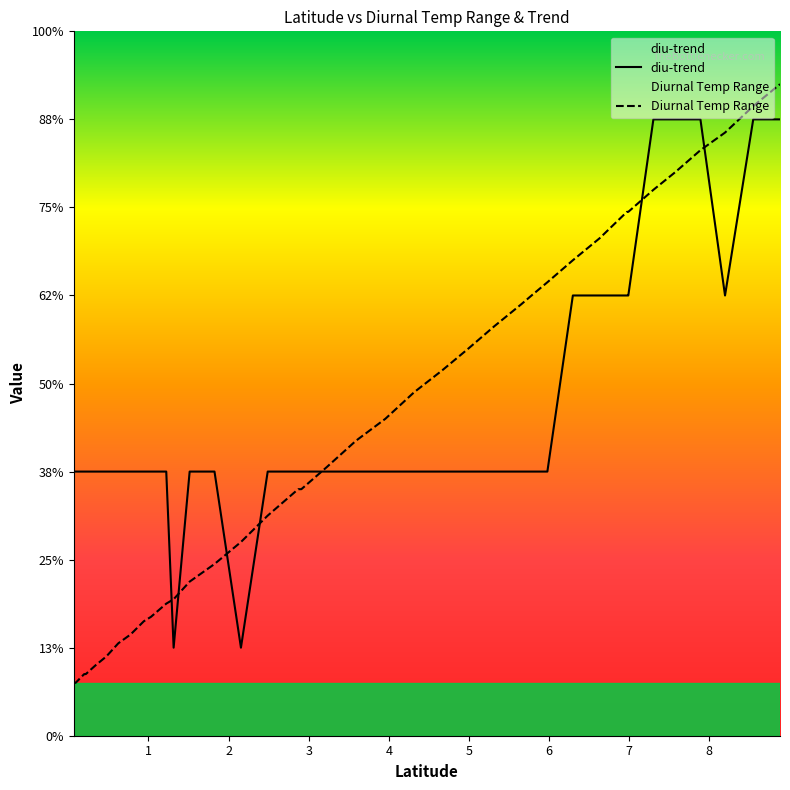

The value of diu-trend at 3.59 is 0.0. True or false?

False